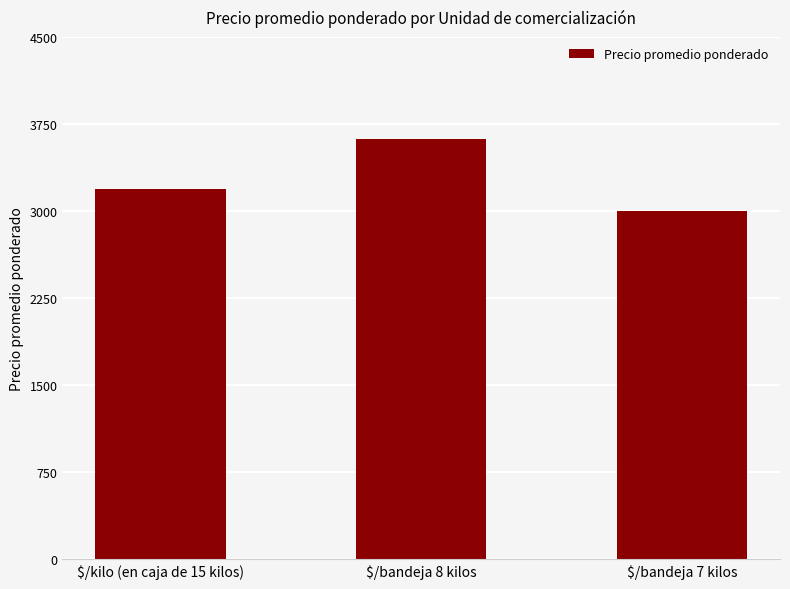

How many bars are there in total?

3